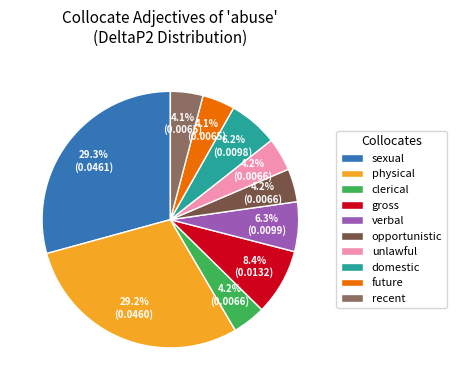

Does physical represent more than half of the total?

No